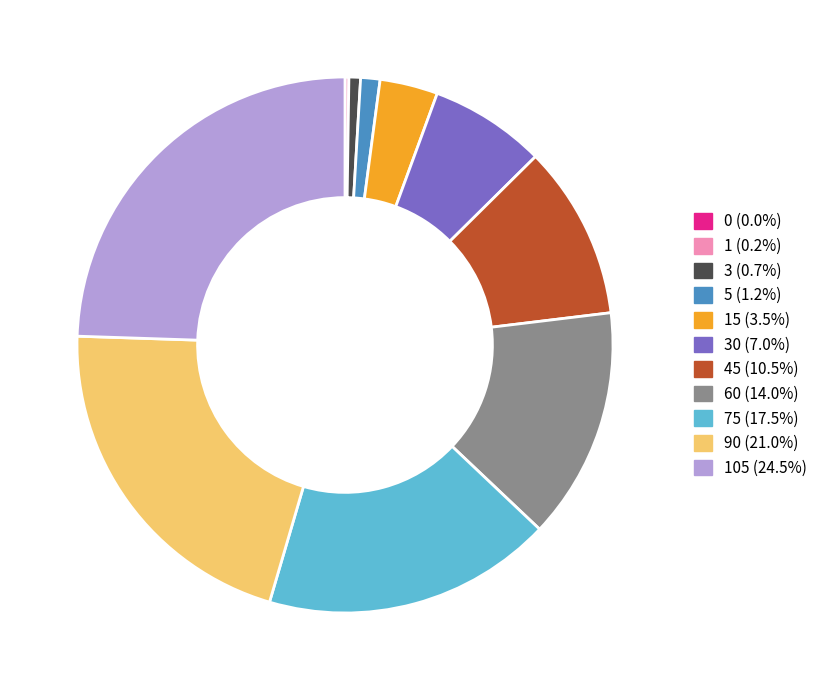

Is there a majority slice in this chart?

No